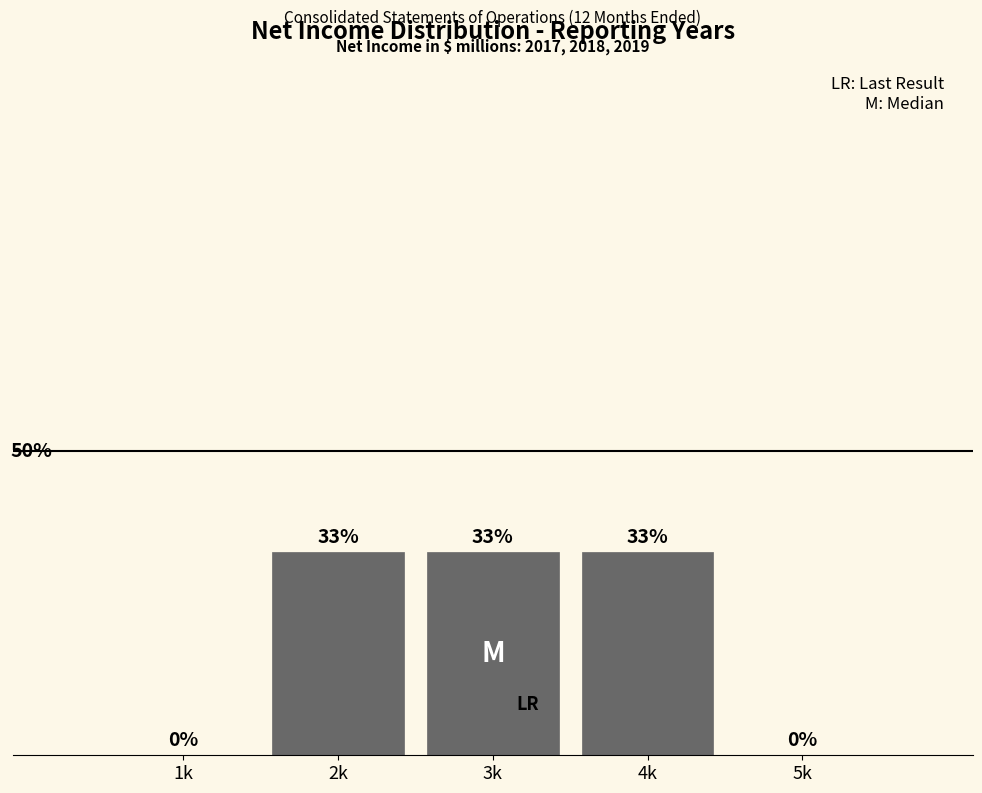

Are the bars horizontal?

No